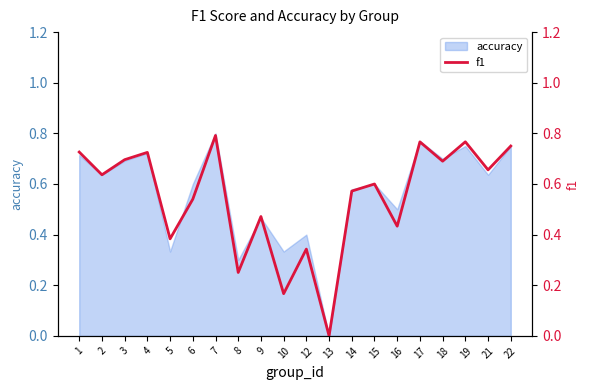

Between 9 and 6, which is larger?

6